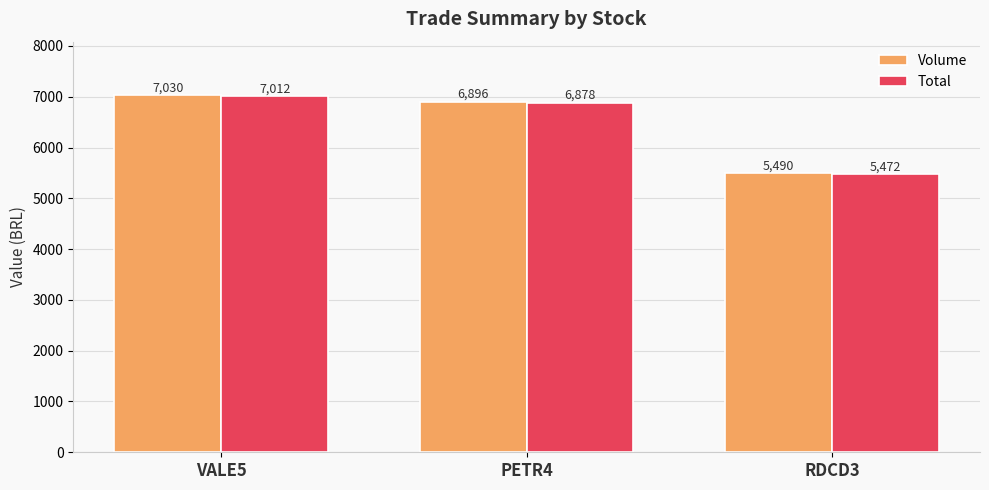

Rank the series by their maximum value, from highest to lowest.

Volume, Total